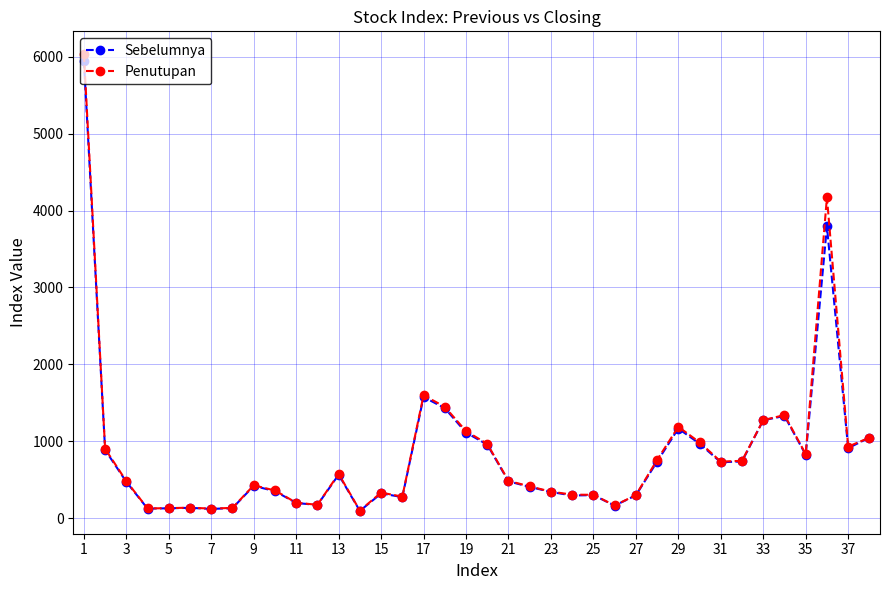

At how many categories does at least one series exceed 2817?

2